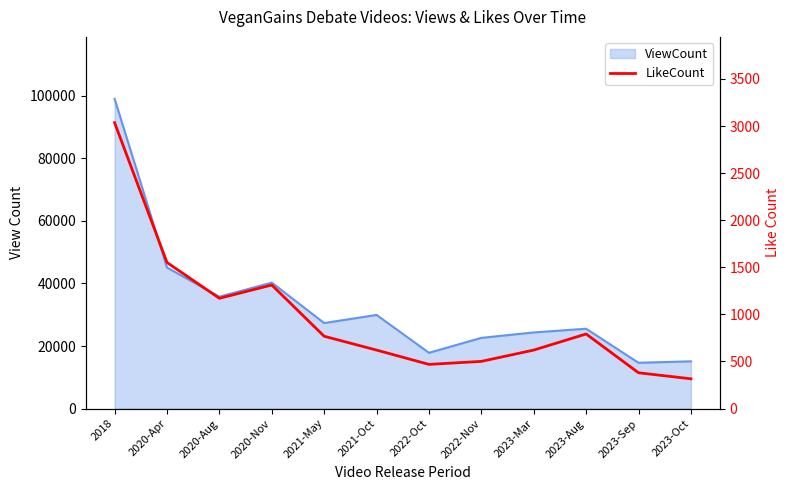

True or false: there are more than 2 points higher than both neighbors.

False